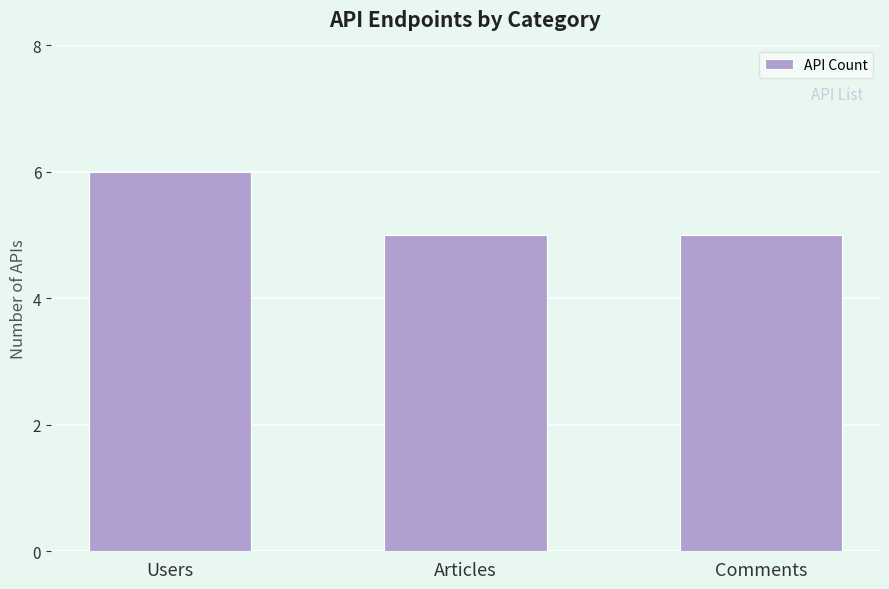

Which has a higher value, Users or Comments?

Users